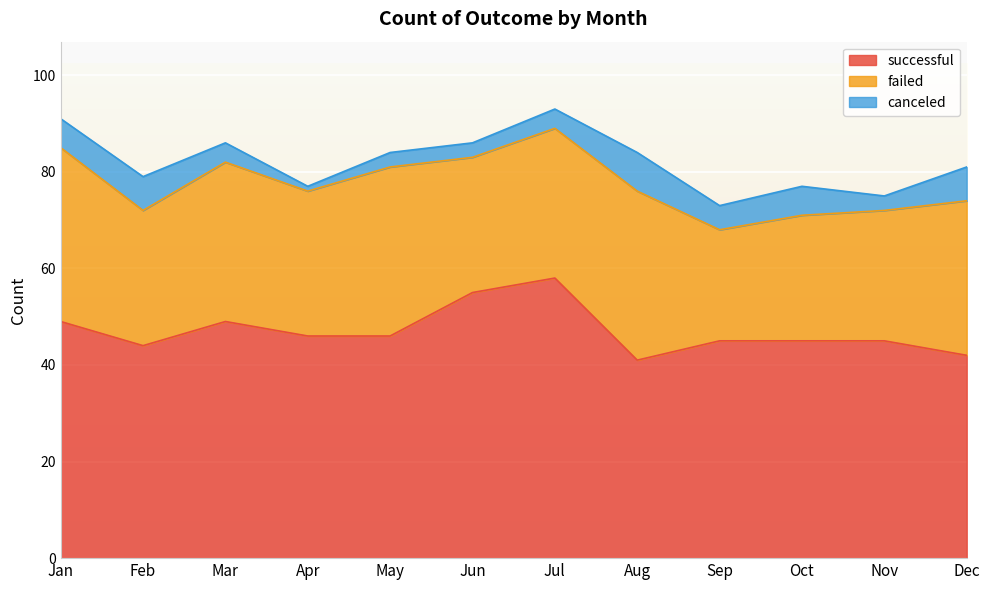

Reading left to right, extract all data points from this chart.

successful: 49	44	49	46	46	55	58	41	45	45	45	42
failed: 36	28	33	30	35	28	31	35	23	26	27	32
canceled: 6	7	4	1	3	3	4	8	5	6	3	7